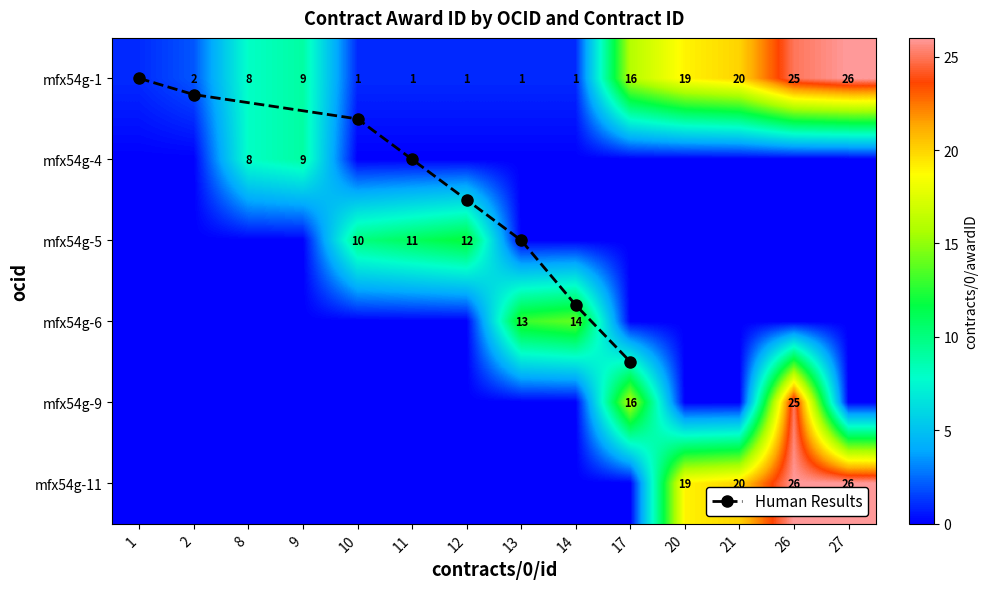

Which category has the highest value in the ocds-mfx54g-5 series?

12